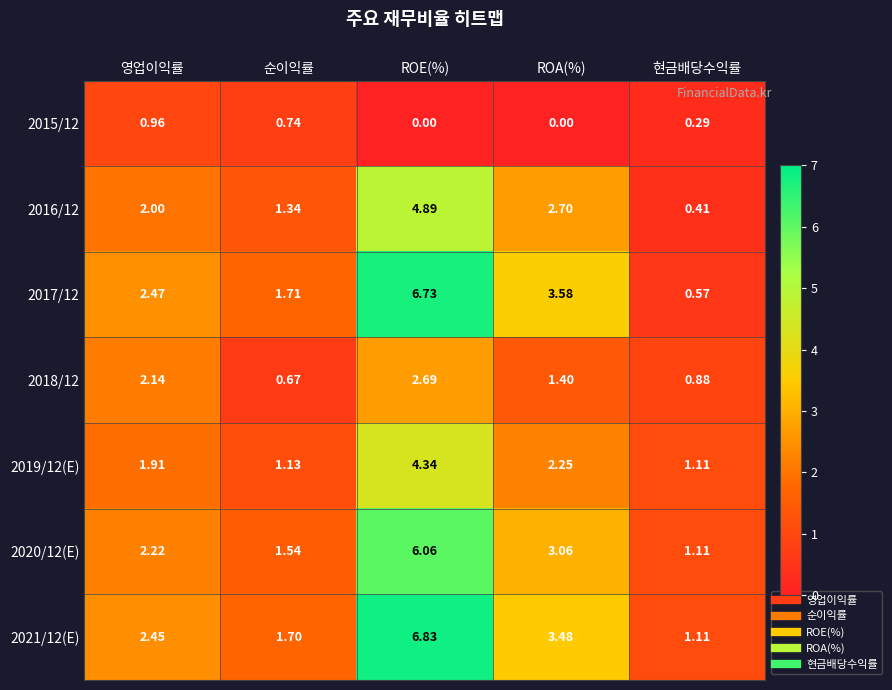

List the labels in order of 2016/12 value, largest first.

ROE(%), ROA(%), 영업이익률, 순이익률, 현금배당수익률